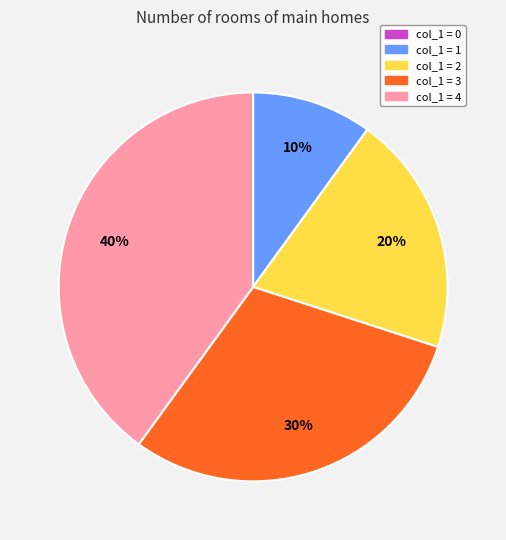

Between col_1 = 1 and col_1 = 2, which is larger?

col_1 = 2